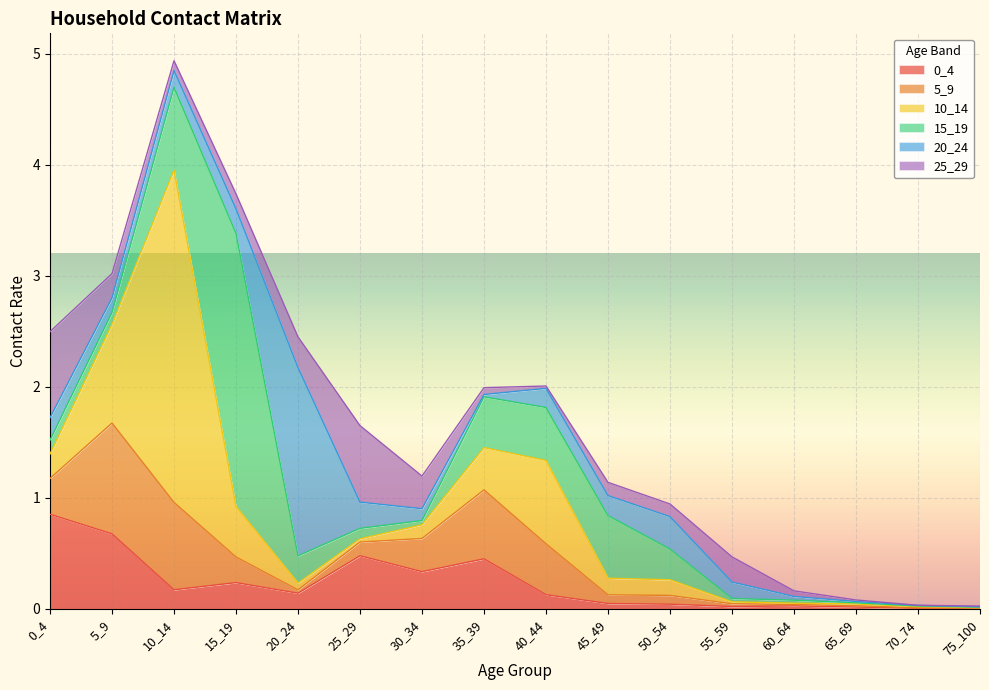

At which label does 25_29 reach its minimum?

70_74